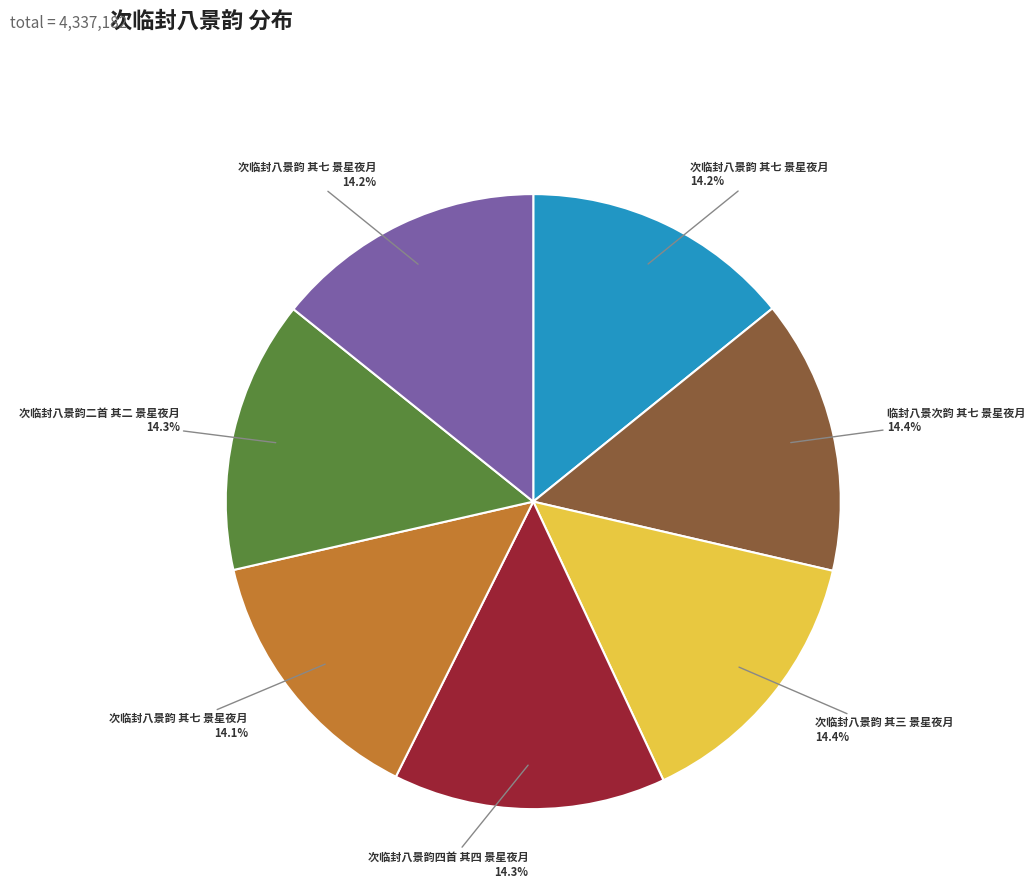

Is there a majority slice in this chart?

No